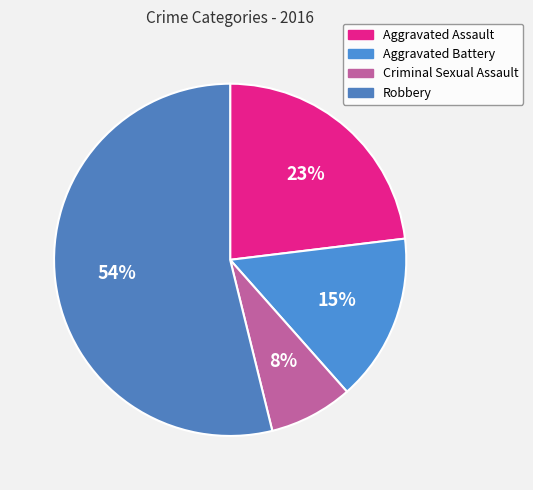

What is the smallest slice in the pie chart?

Criminal Sexual Assault